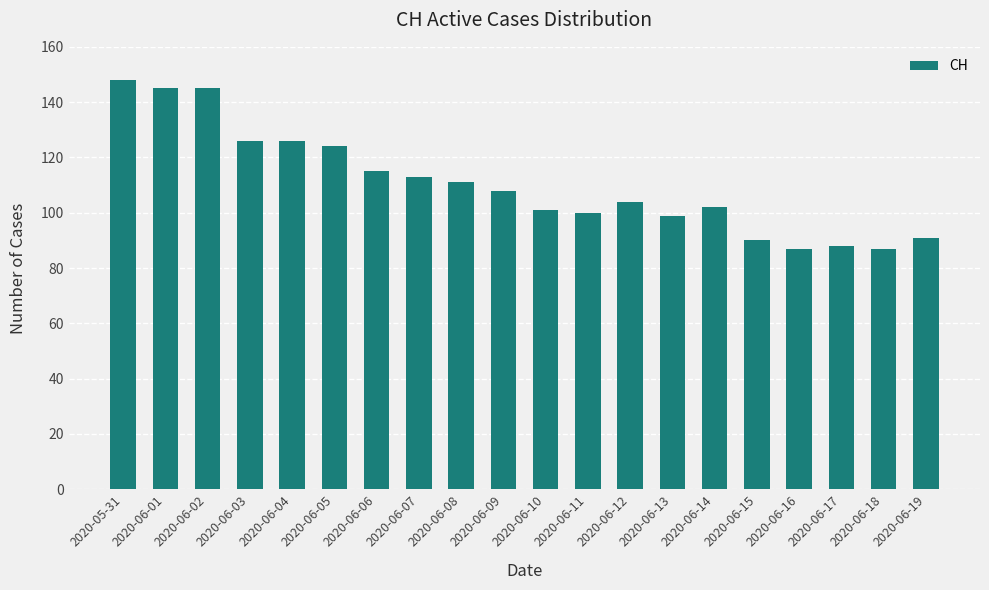

What is the change in value from 2020-06-07 to 2020-06-11?

-13